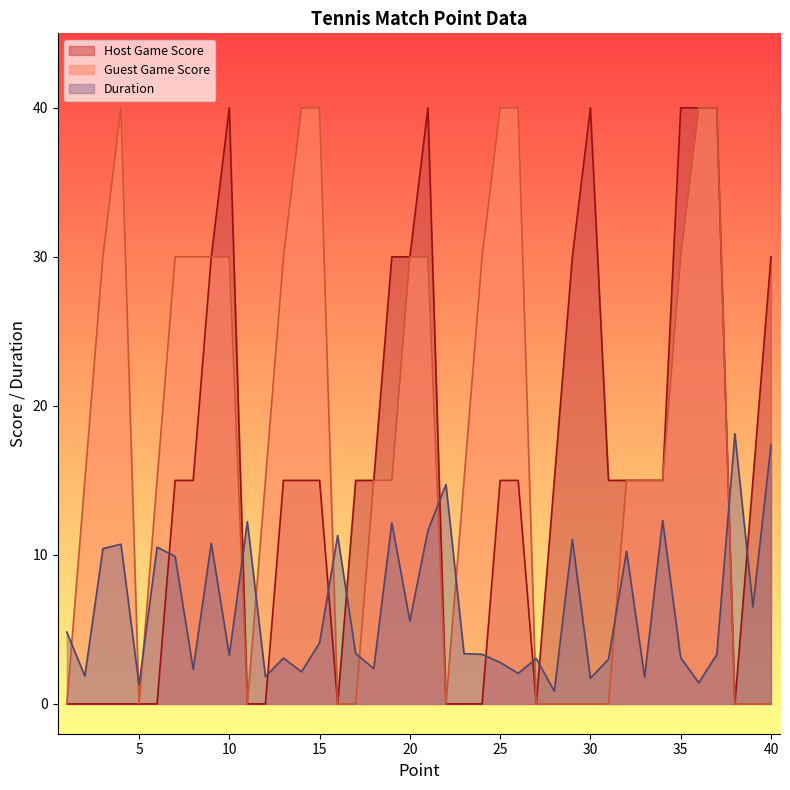

True or false: Duration and Guest Game Score cross at least once.

True